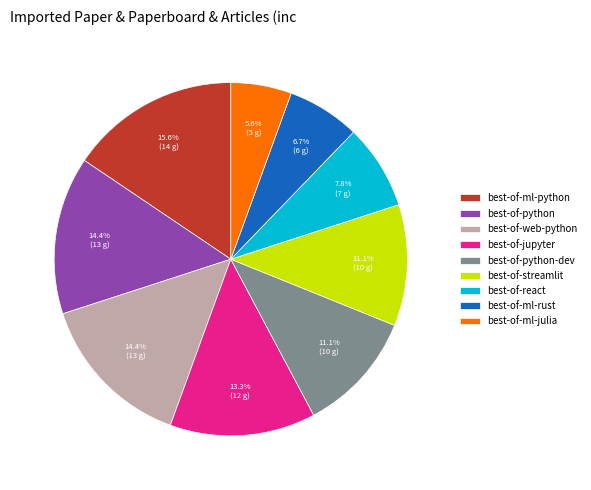

True or false: best-of-ml-rust accounts for 1% of the total.

False